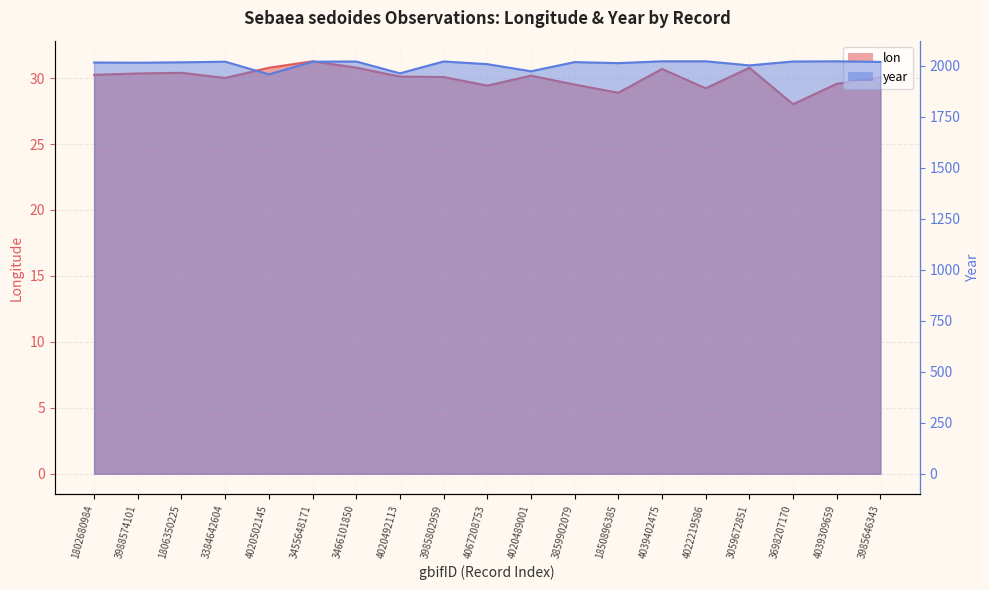

True or false: year has a value of 2023.0 at 4039309659.

True